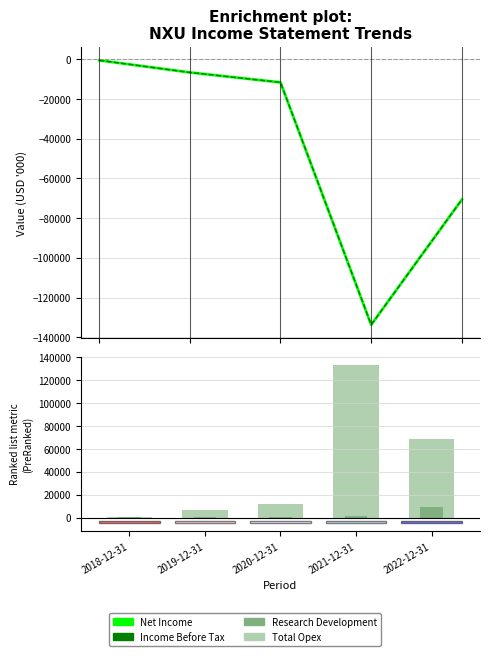

Which series has the largest total across all categories?

Total Operating Expenses